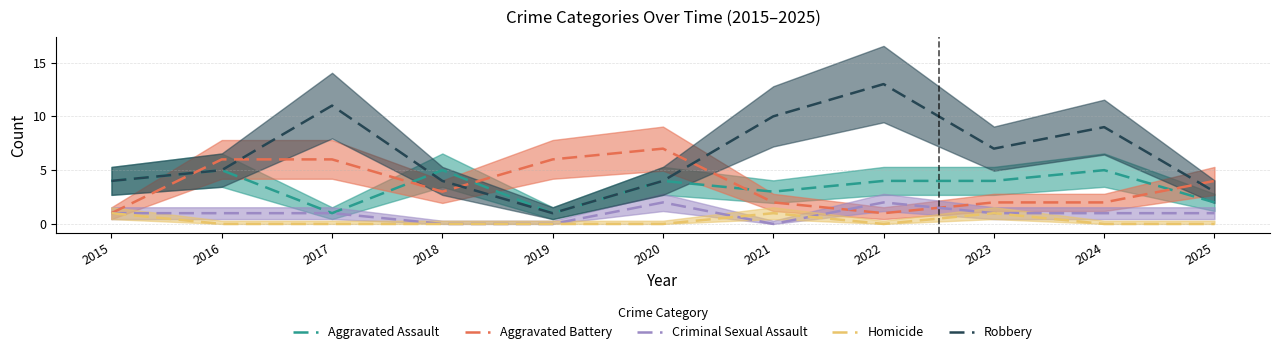

Which category has the highest value in the Aggravated Assault series?

2016